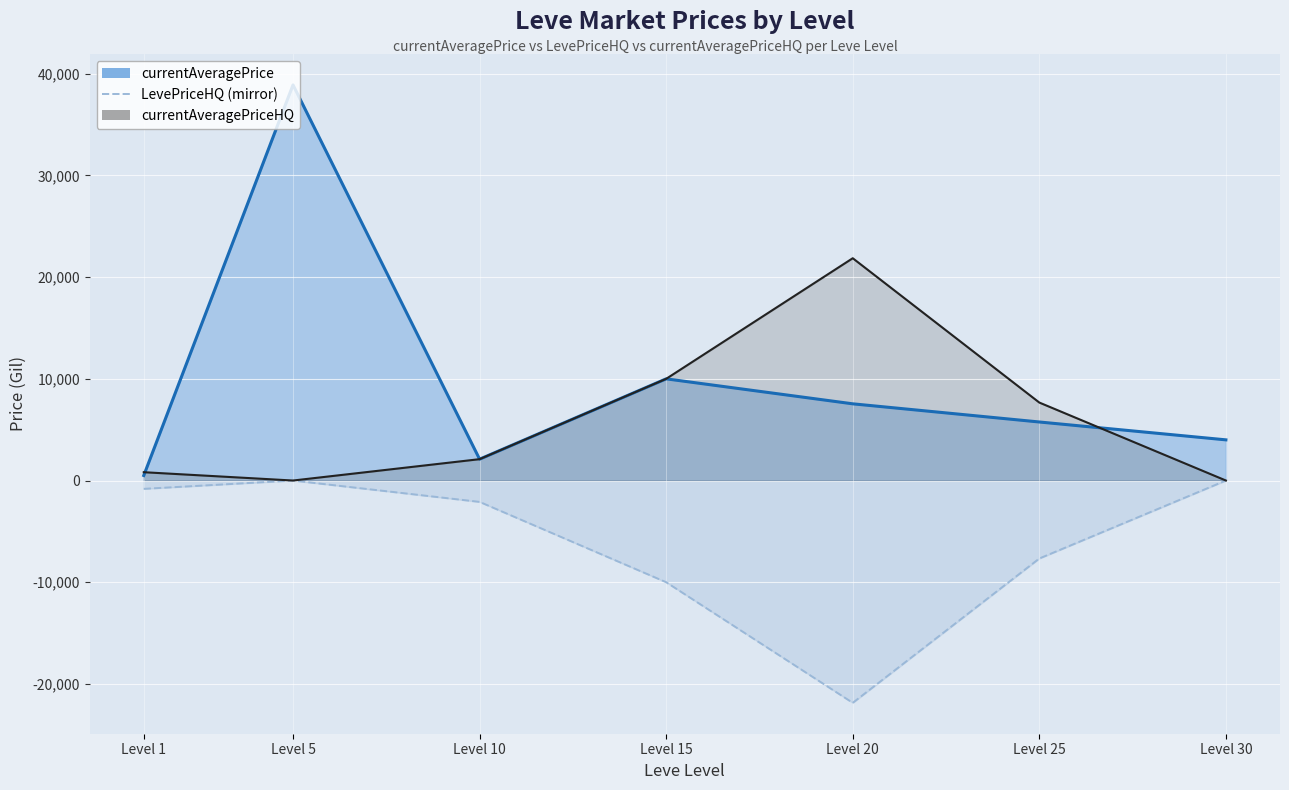

Which has a higher value, Level 5 or Level 30?

Level 5